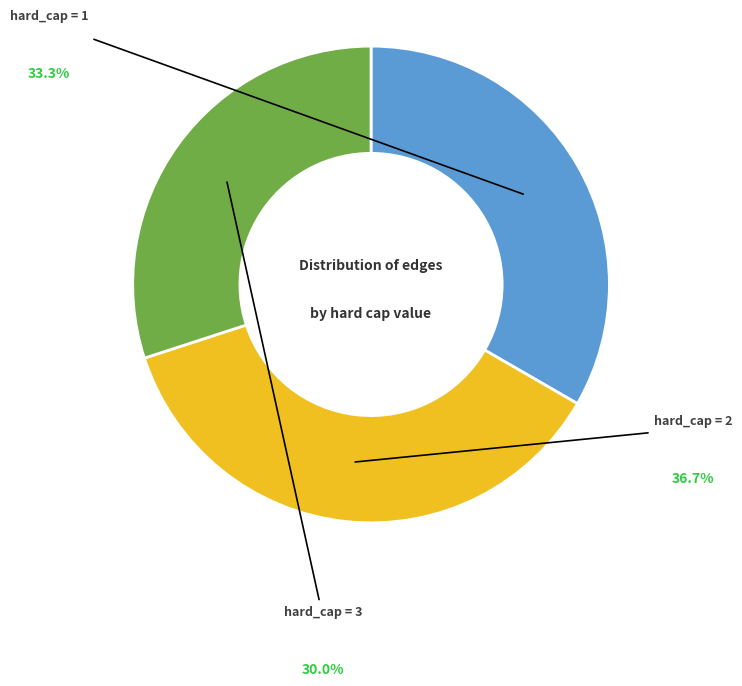

How many slices are in this pie chart?

3